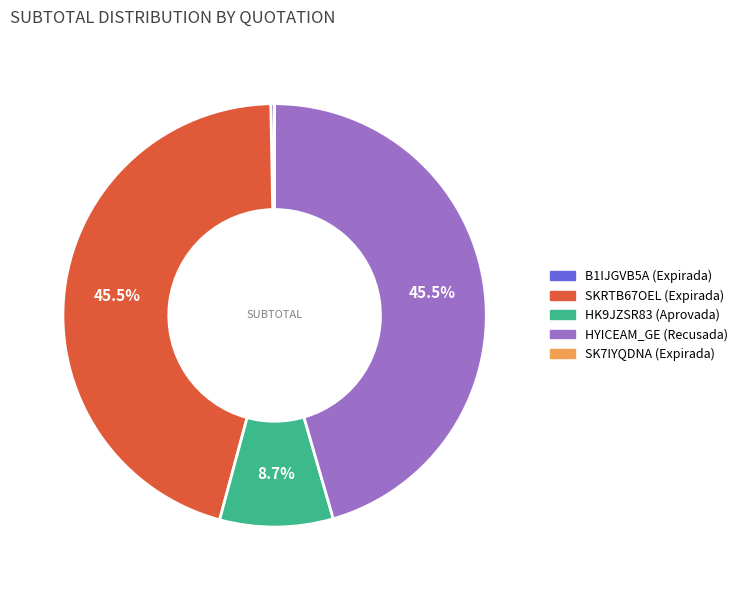

What percentage is NOT represented by HYICEAM_GE (Recusada)?

54.5%